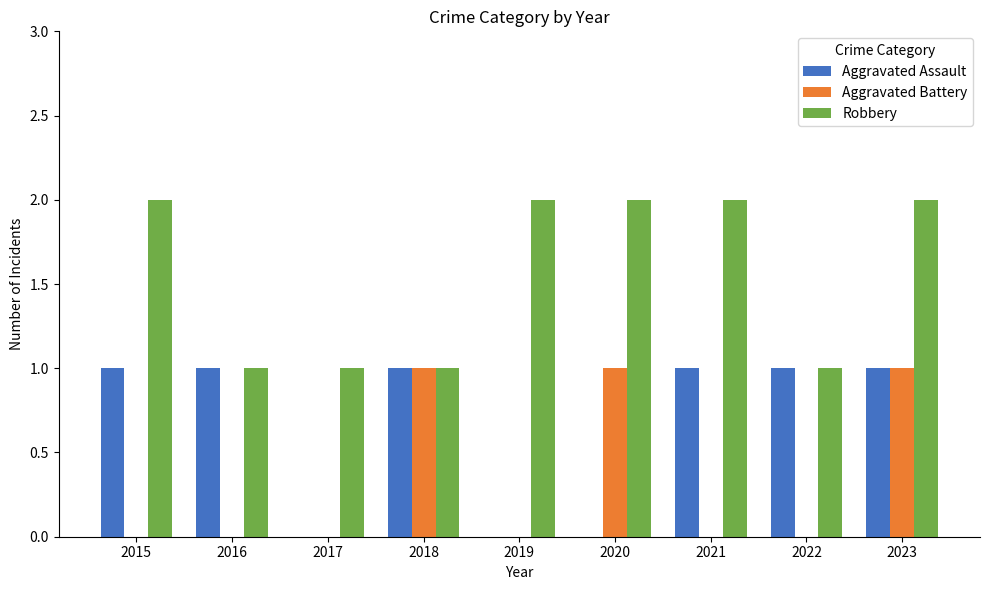

Which series has the largest total across all categories?

Robbery